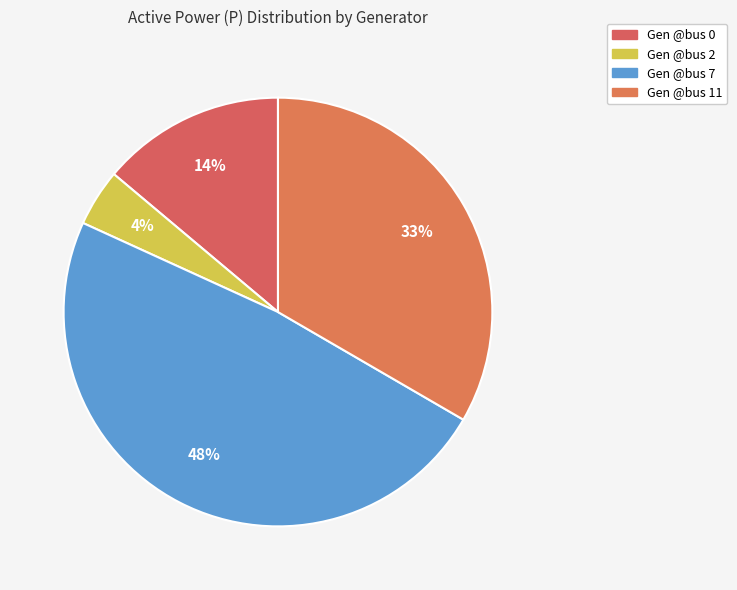

What is the largest slice in the pie chart?

Gen @bus 7